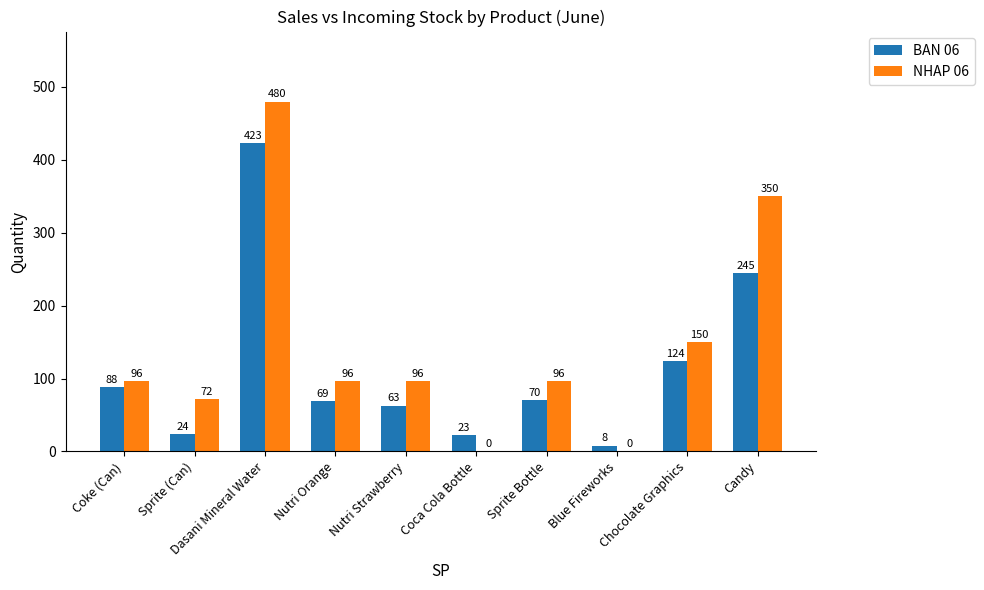

Which series has the largest total across all categories?

NHAP 06